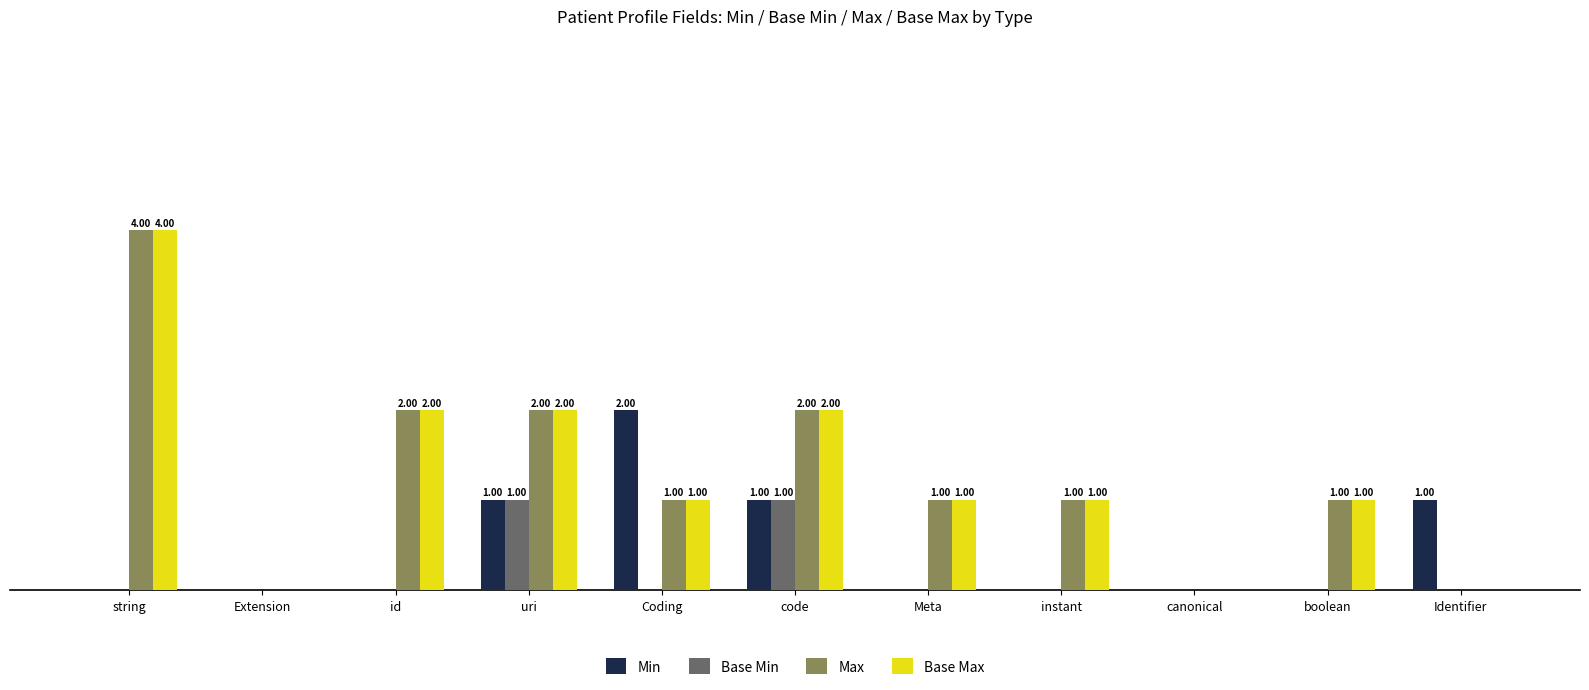

At which category is the sum across all series the highest?

string